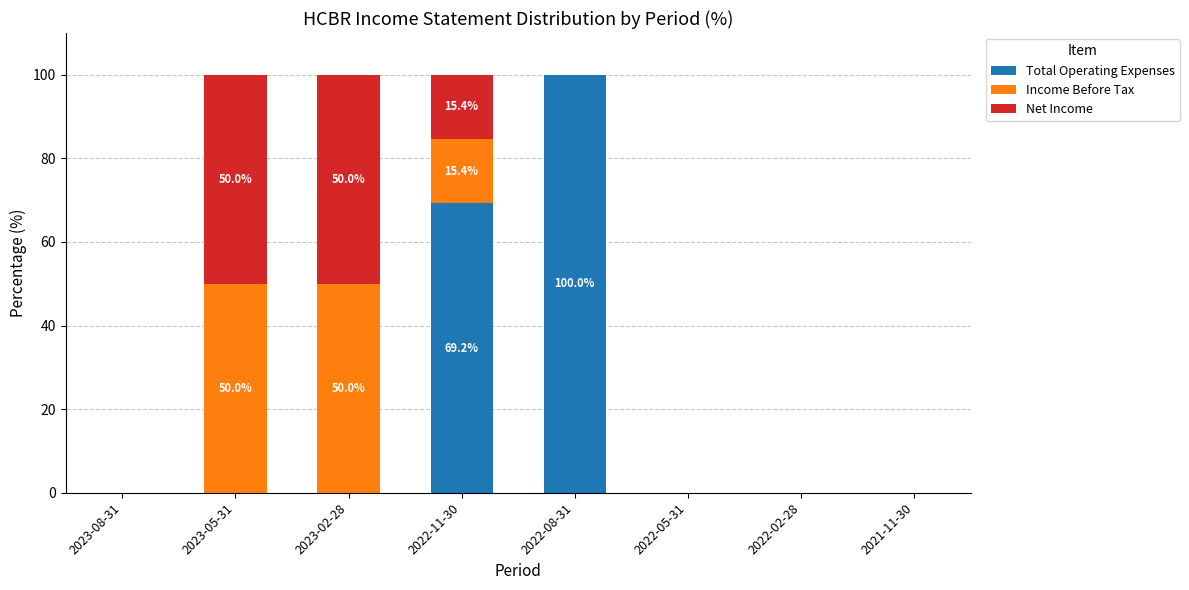

What is the sum of the Total Operating Expenses values at 2022-05-31 and 2022-11-30?

69.2